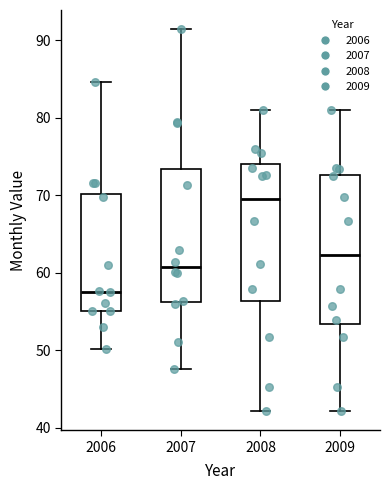

Reading left to right, read every box against the y-axis: the position of its median line, the range the box covers, and the ends of its whiskers. The values are not printed on the chart, so give them approximately, as read against the axis.

2006: median 58, box 55 to 70, whiskers 50 to 85
2007: median 61, box 56 to 73, whiskers 48 to 91
2008: median 70, box 56 to 74, whiskers 42 to 81
2009: median 62, box 53 to 73, whiskers 42 to 81